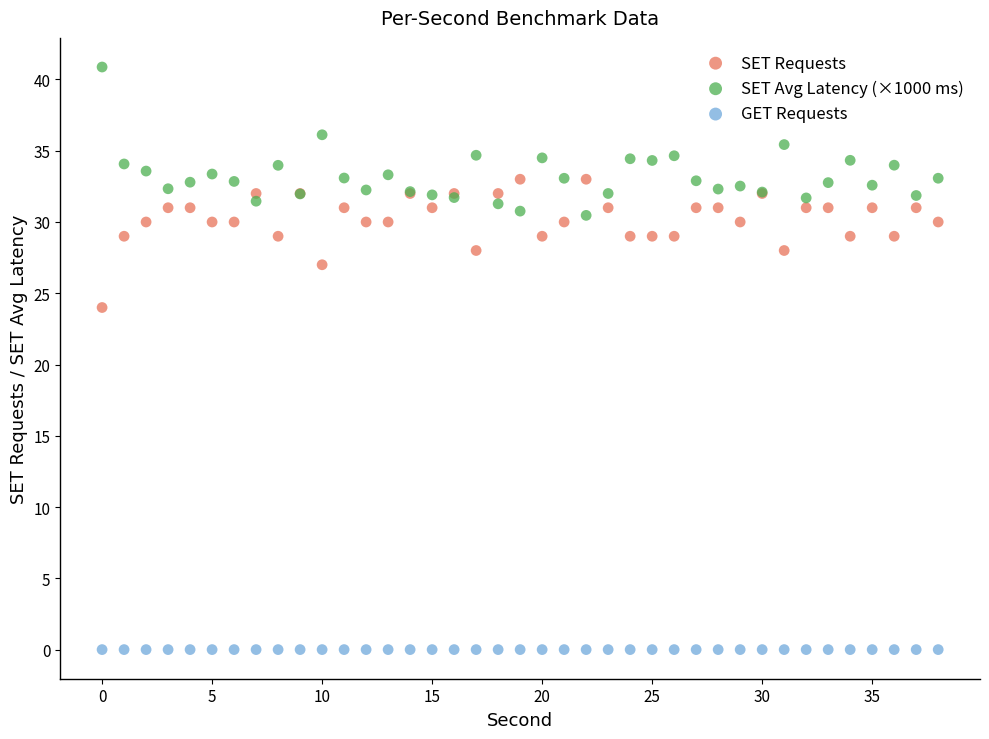

Which series reaches the maximum Y coordinate?

SET Avg Latency (×1000 ms)